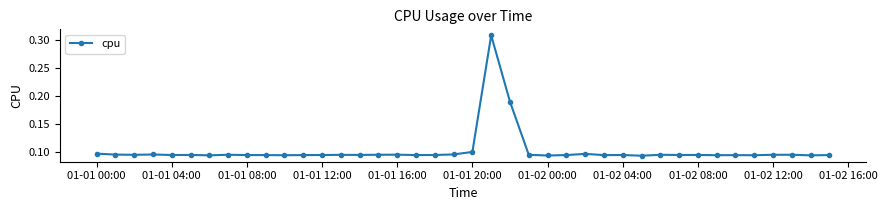

What is the sum of all values?

4.1